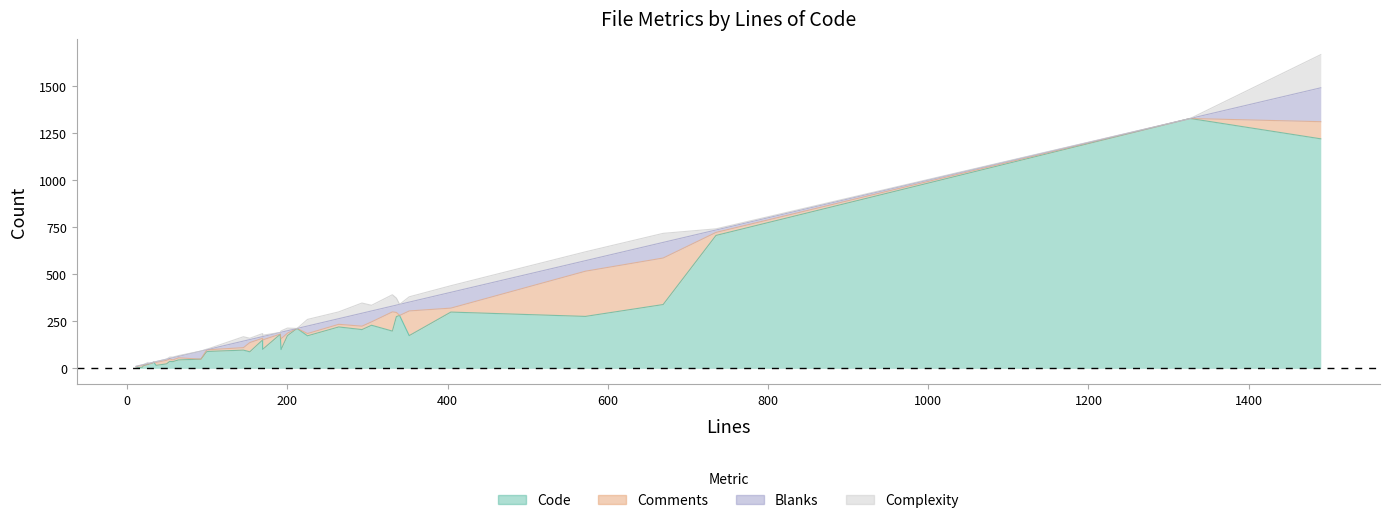

Where do Blanks and Comments first cross each other?

192 and 336